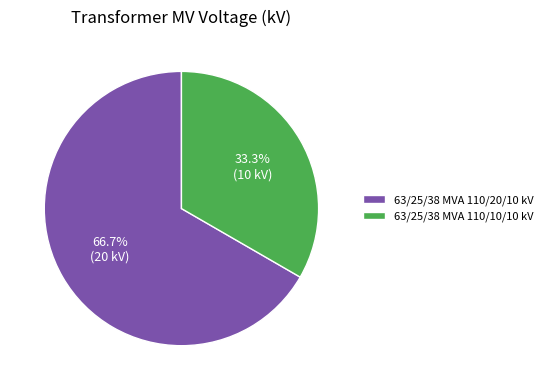

True or false: 63/25/38 MVA 110/20/10 kV accounts for 58% of the total.

False